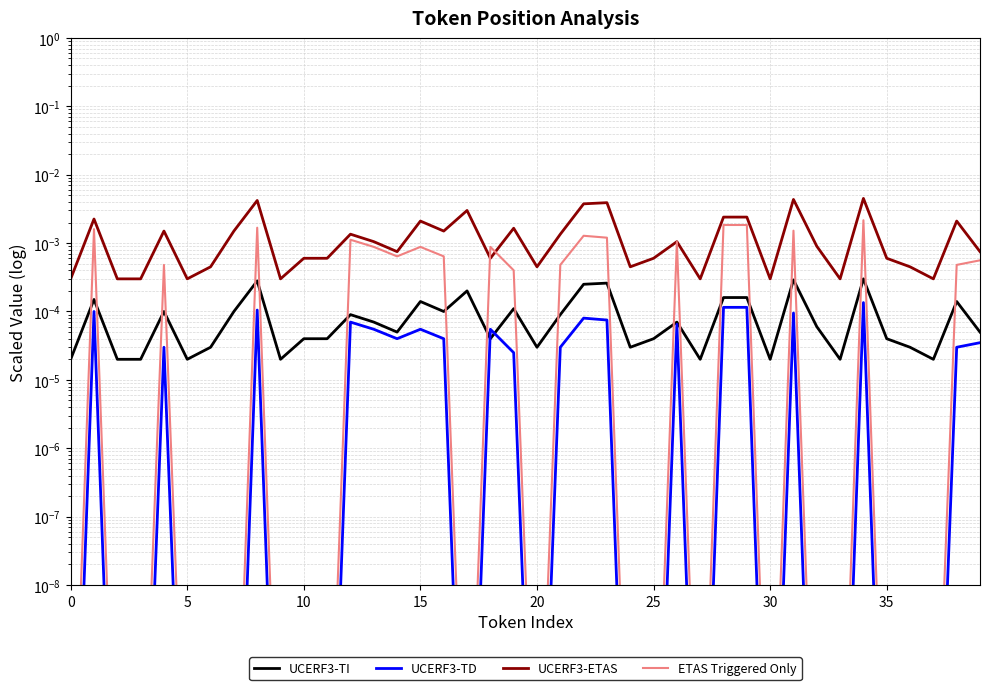

Which label corresponds to the largest value in the chart?

34